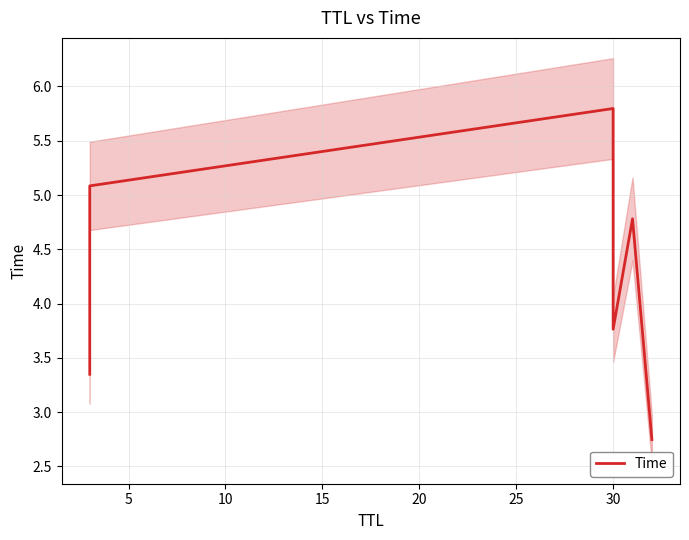

Does the chart have visible grid lines?

Yes